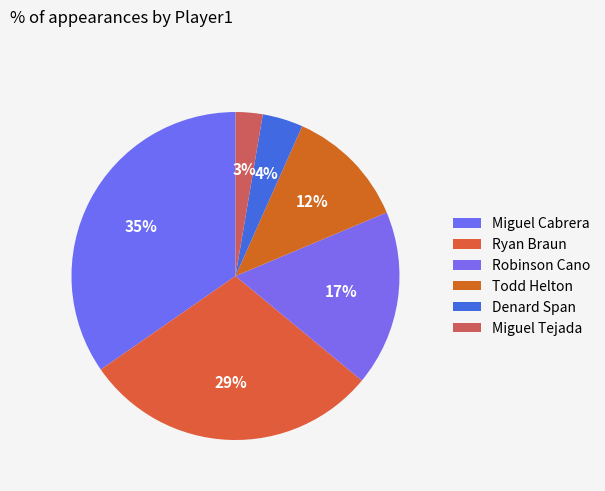

Which category has the smallest portion of the pie?

Miguel Tejada